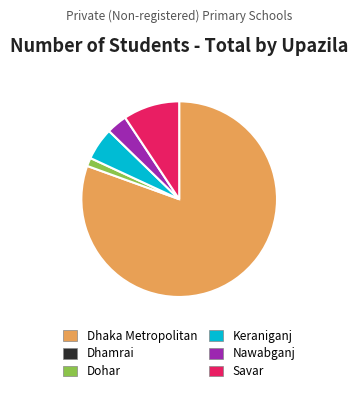

How many slices are in this pie chart?

5